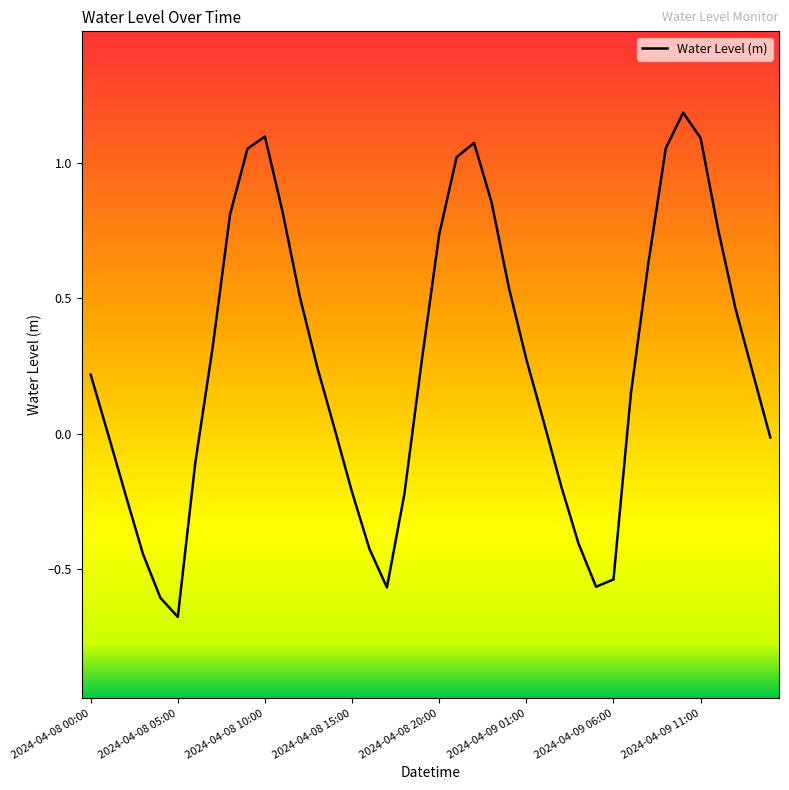

How many lines are shown in the chart?

1